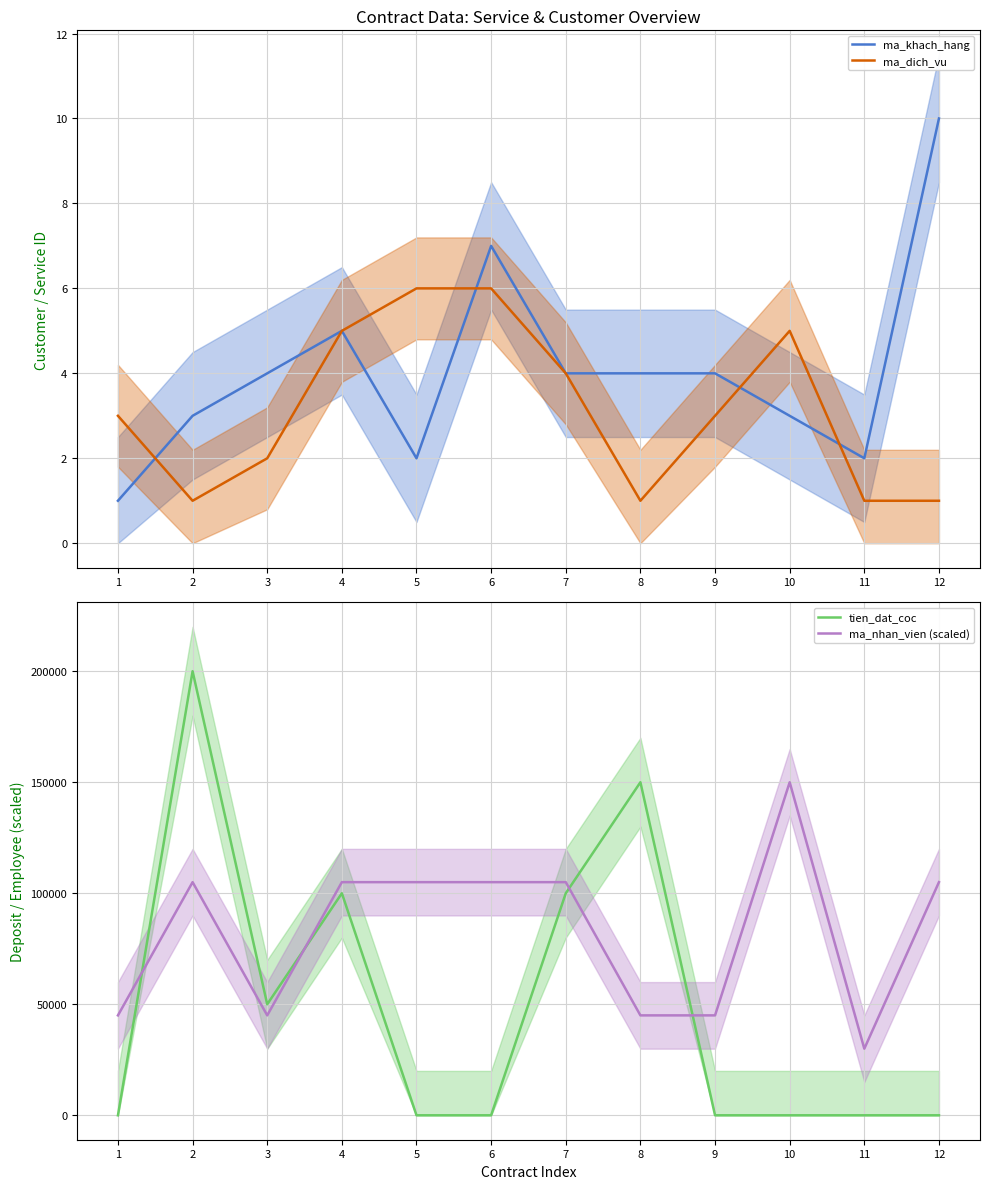

What is the sum of the ma_khach_hang values at 10 and 3?

7